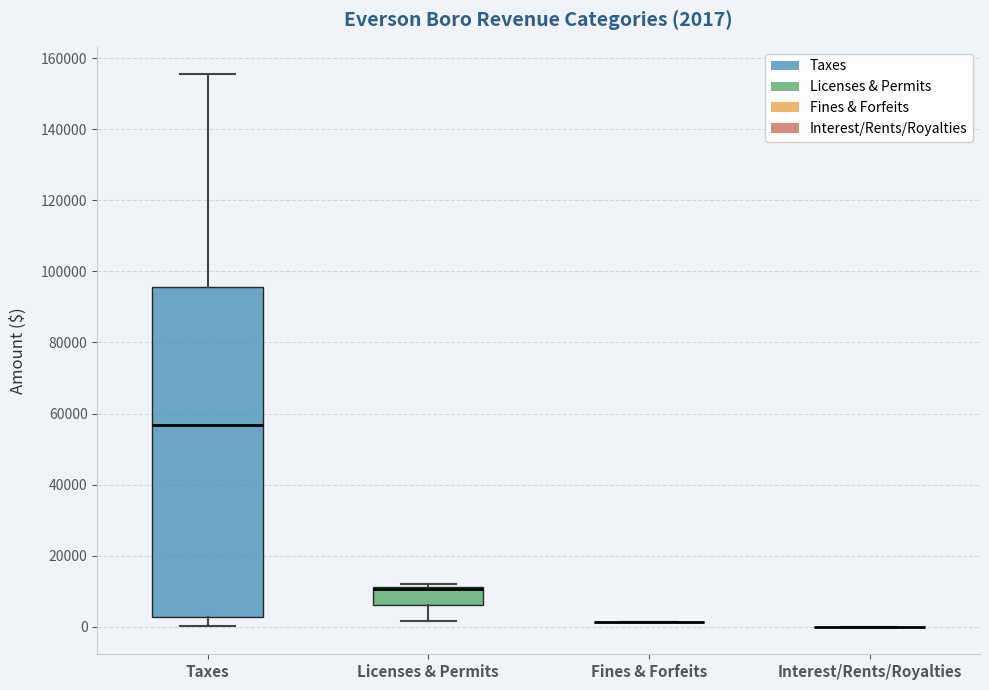

Comparing the boxes themselves (not the whiskers), which one is the tallest?

Taxes